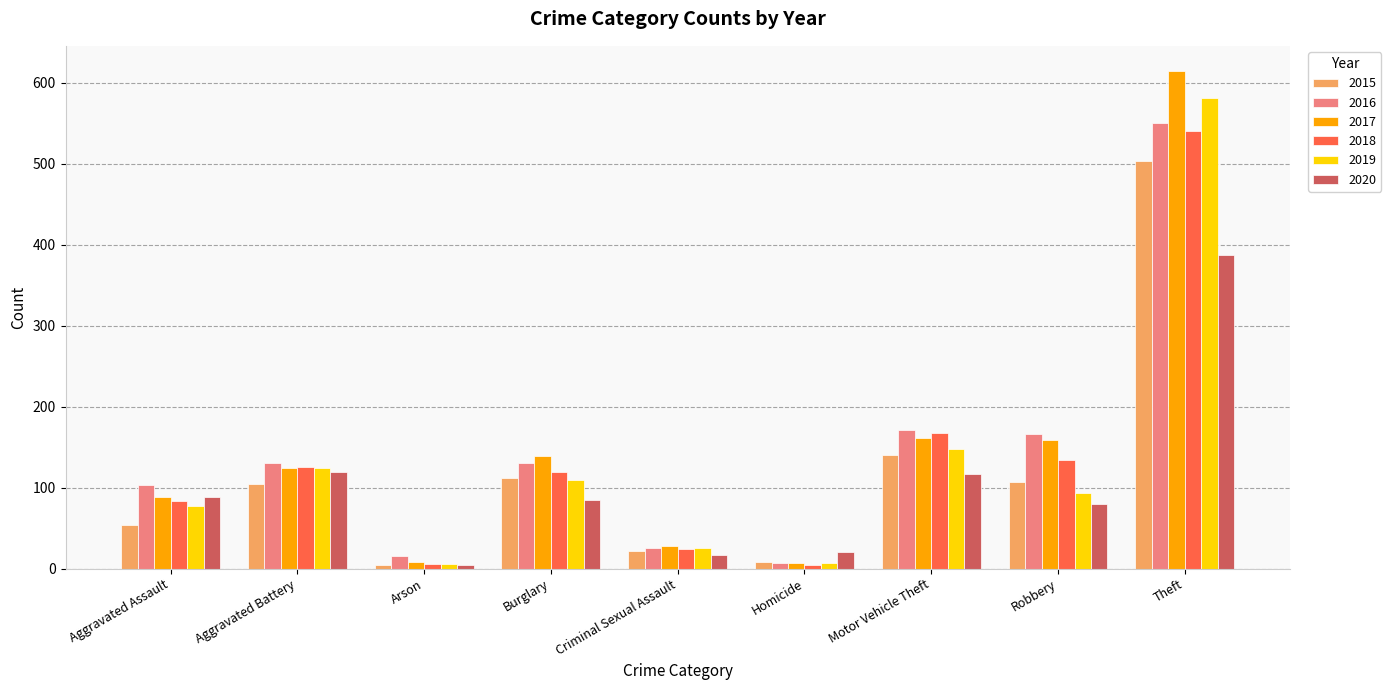

At which label does 2020 reach its minimum?

Arson